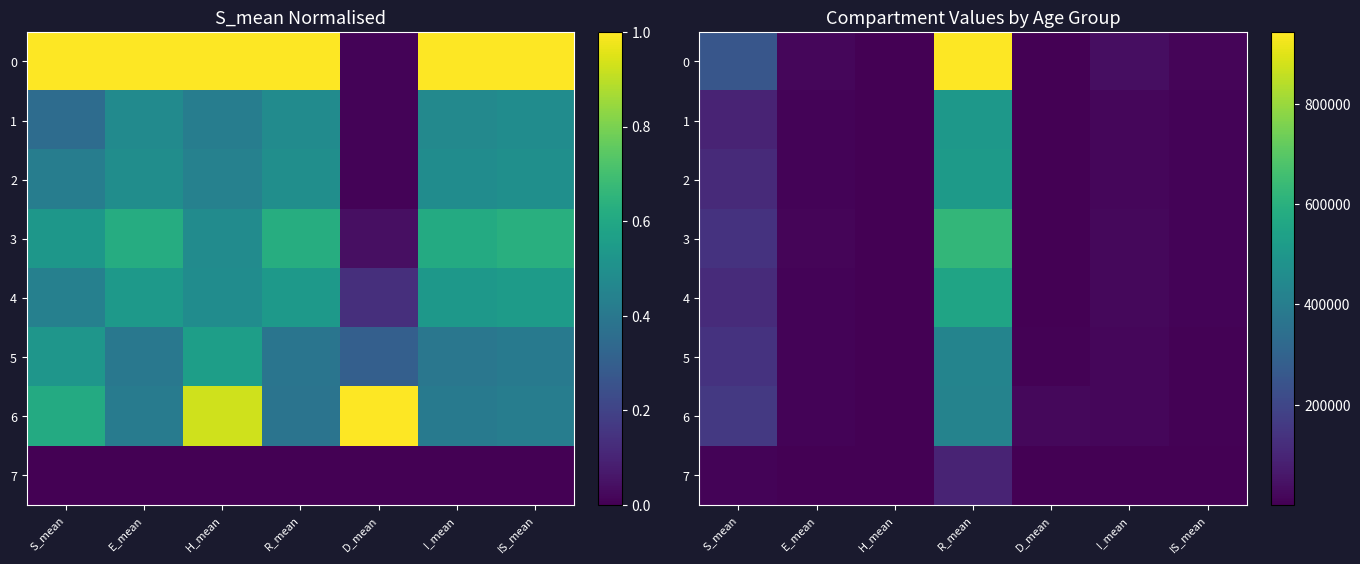

What is the difference between the second highest and minimum values in the 1 series?

95043.8